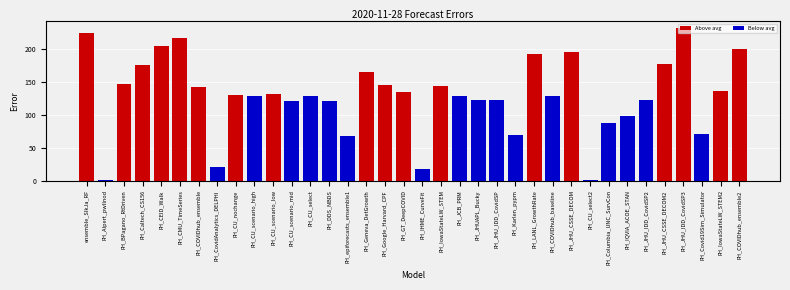

What is the sum of the values at FH_GT_DeepCOVID and FH_JHU_CSSE_DECOM2?

312.0